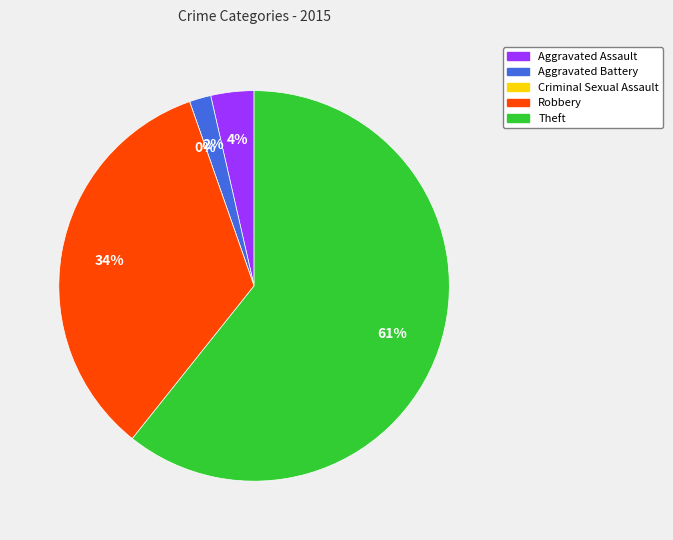

What percentage is the Aggravated Battery slice, to the nearest percent?

2%